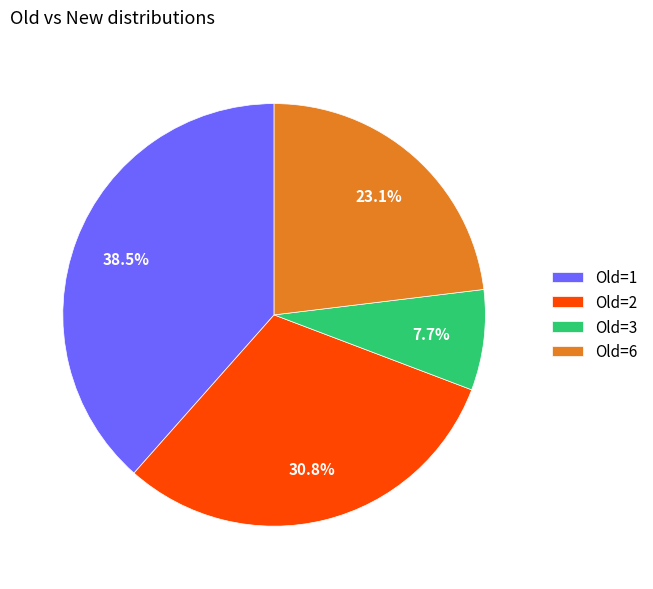

What is the ratio of the value at Old=2 to the value at Old=6?

1.3